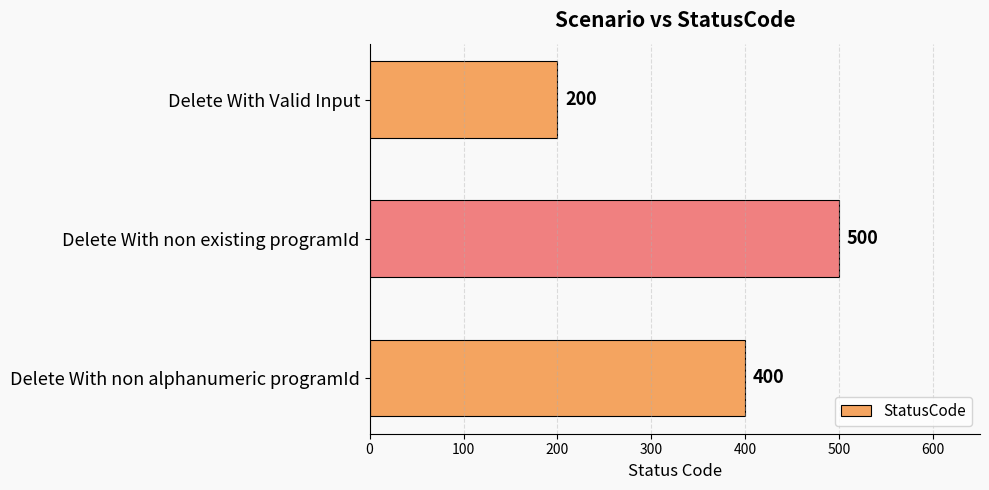

Rank the categories by value from lowest to highest.

Delete With Valid Input, Delete With non alphanumeric programId, Delete With non existing programId